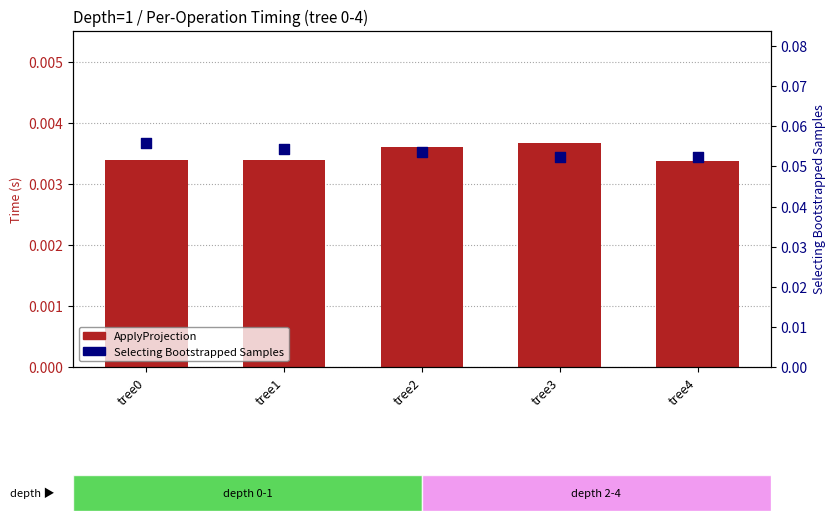

Is the value of Selecting Bootstrapped Samples at tree1 greater than the value of ApplyProjection at tree3?

Yes